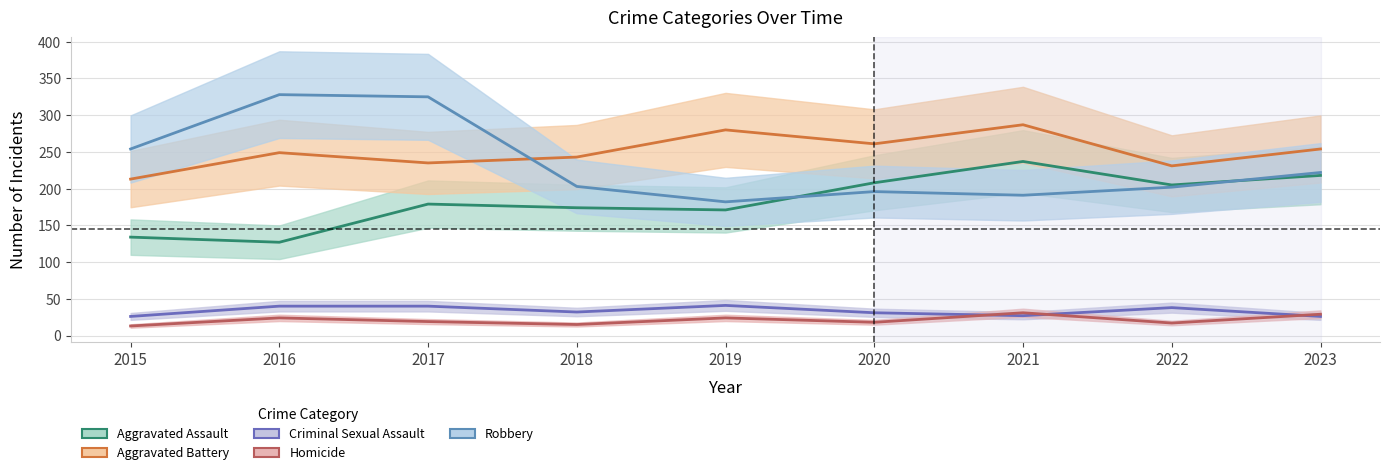

True or false: Homicide has a value of 24 at 2019.

True